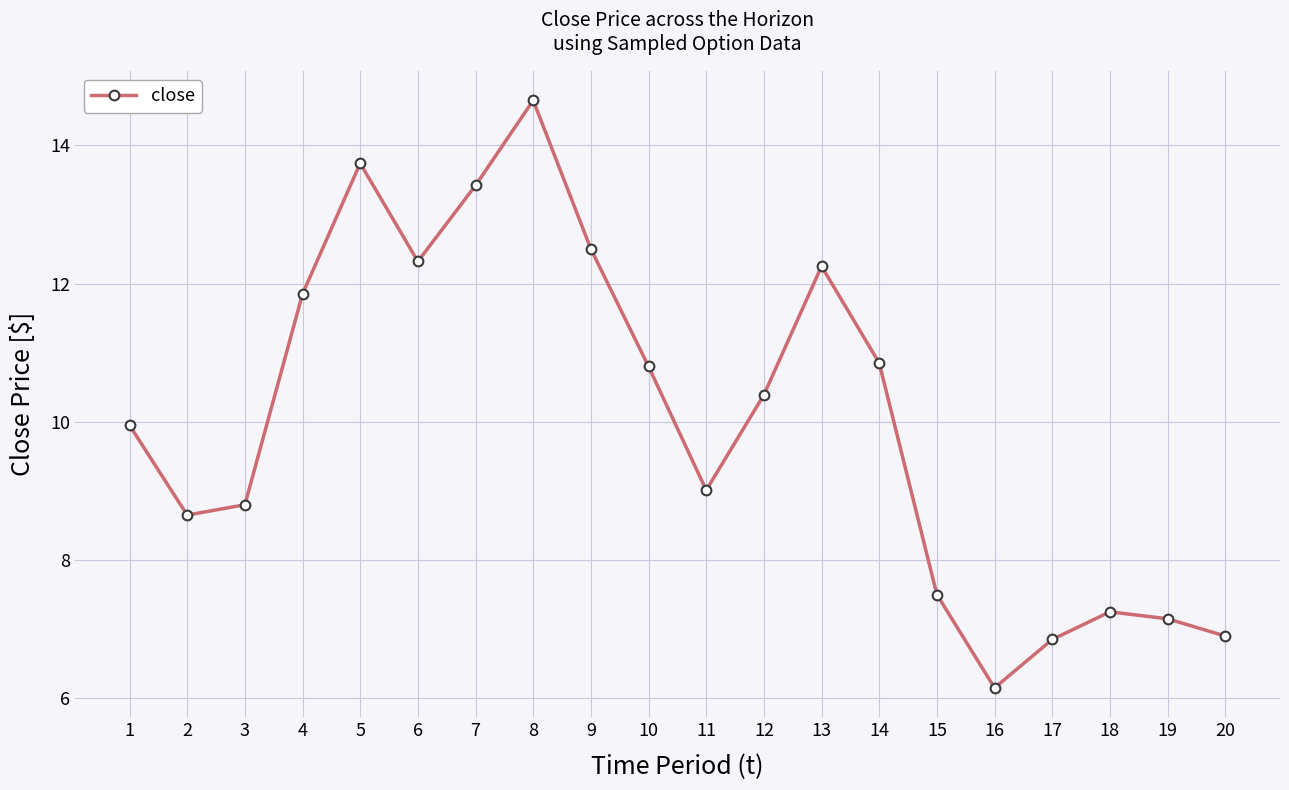

How many values exceed 10?

10